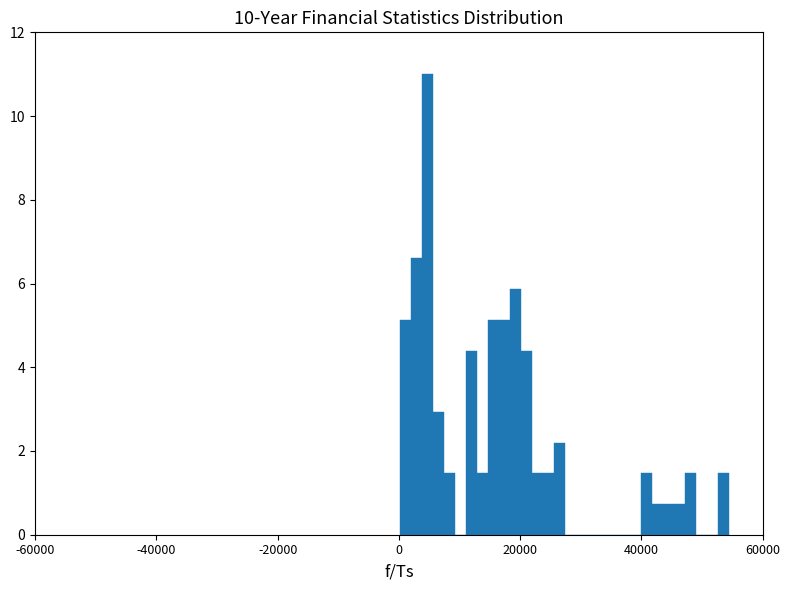

Around what value on the x-axis is the tallest bar? Give the approximate position of its centre, as read against the axis.

4000